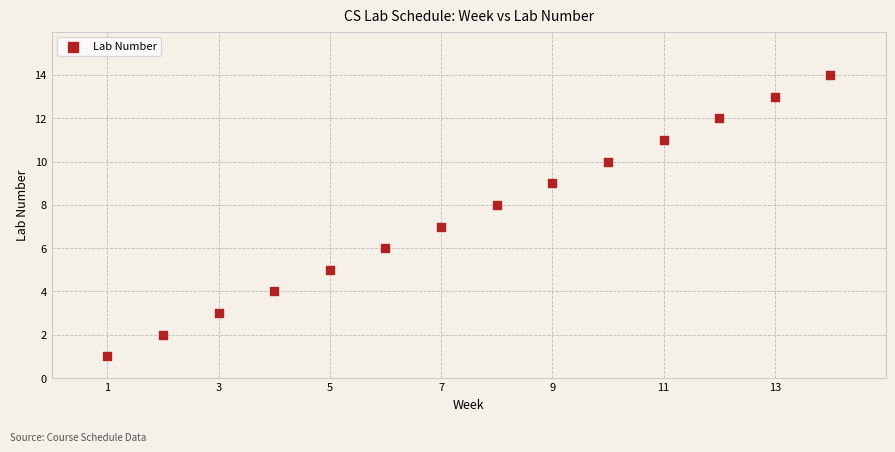

What is the range of X values (max minus min)?

13